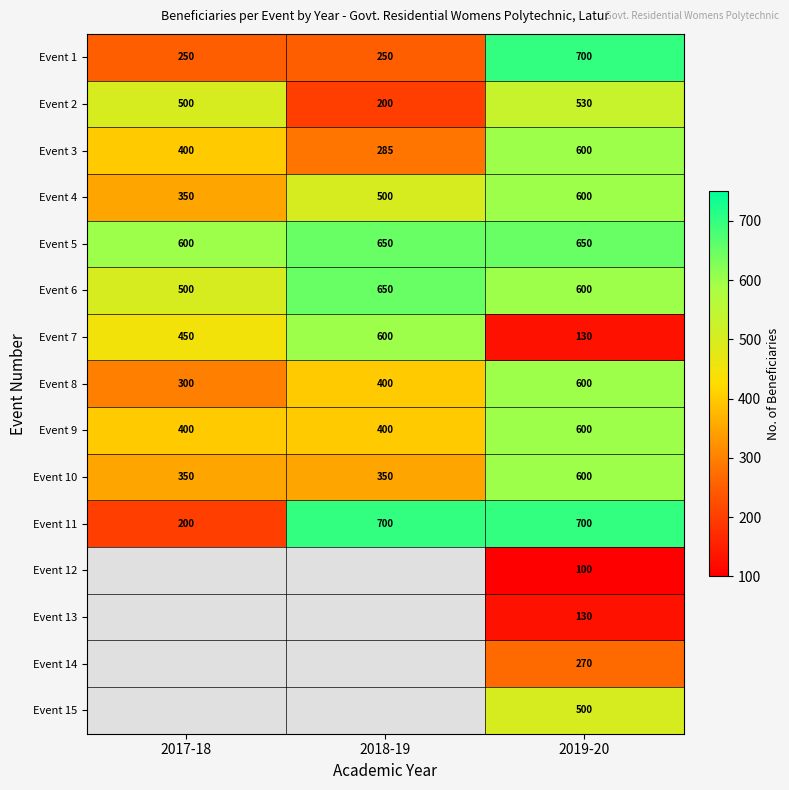

What is the spread (max minus min) of values at 2017-18?

400.0